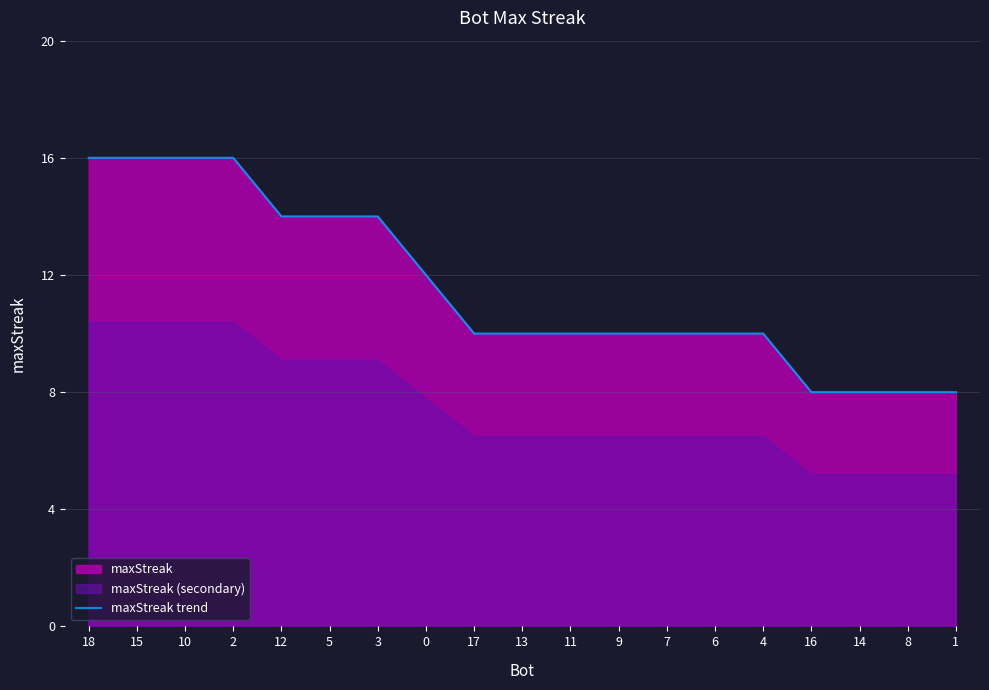

List the labels in order of value, largest first.

18, 15, 10, 2, 12, 5, 3, 0, 17, 13, 11, 9, 7, 6, 4, 16, 14, 8, 1